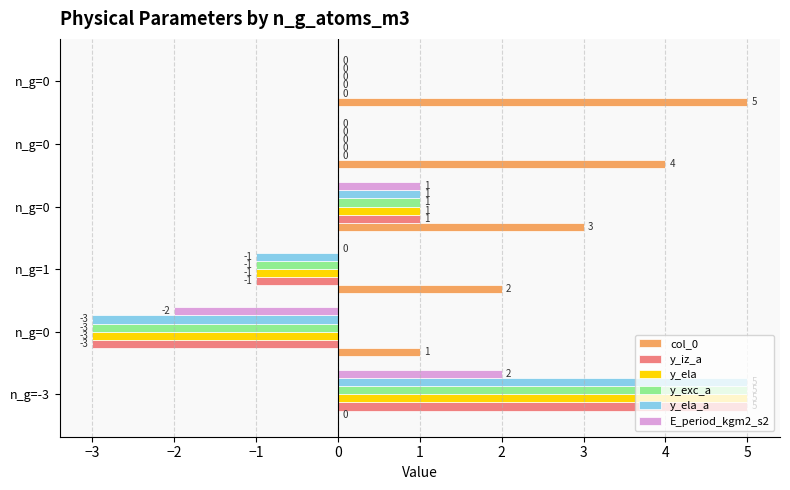

Count the number of categories in the chart.

6